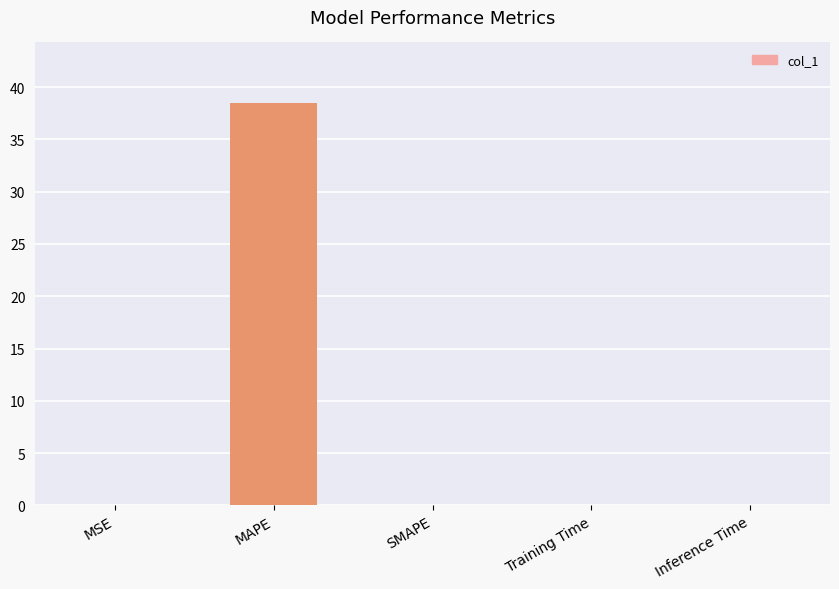

What is the approximate value at MAPE?

38.5